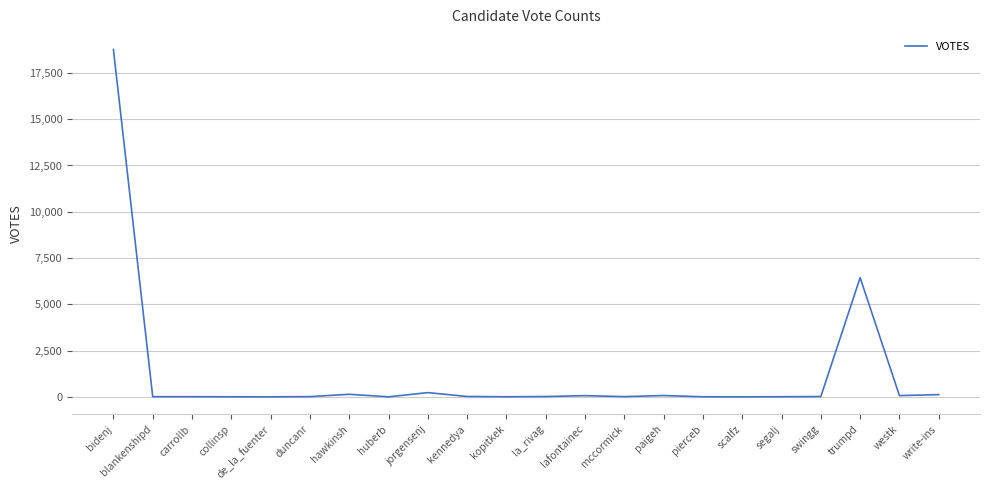

Which label corresponds to the largest value in the chart?

bidenj